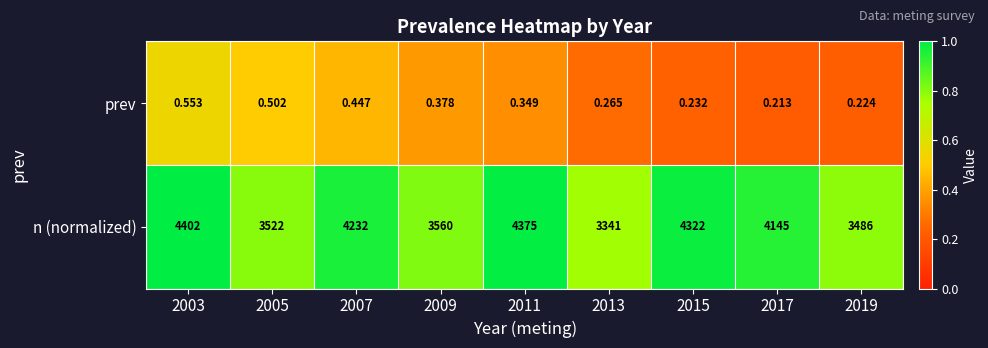

List the series in order of their overall mean, lowest first.

prev, n (normalized)